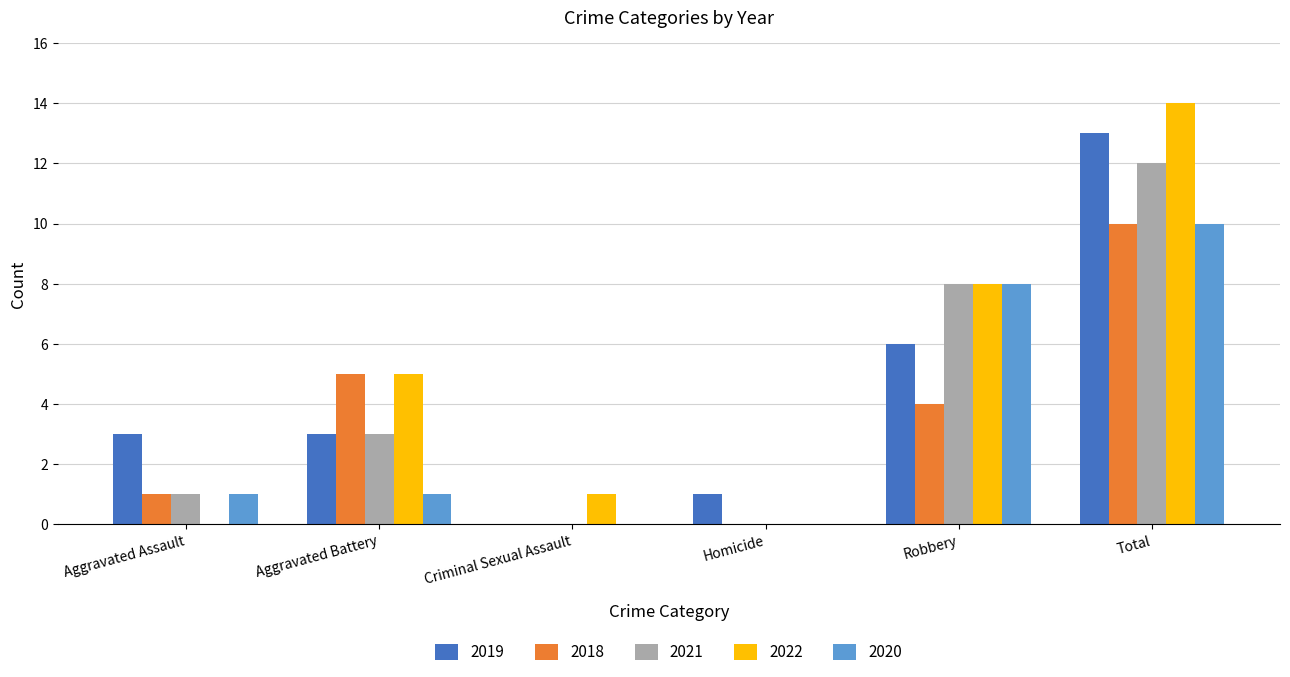

How many groups of bars are there?

6